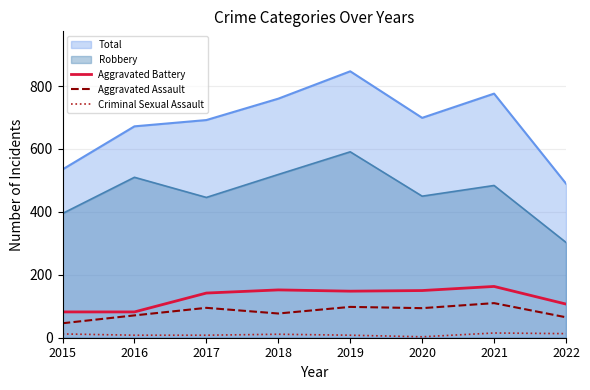

Between 2015 and 2016, which series saw the biggest shift?

Total